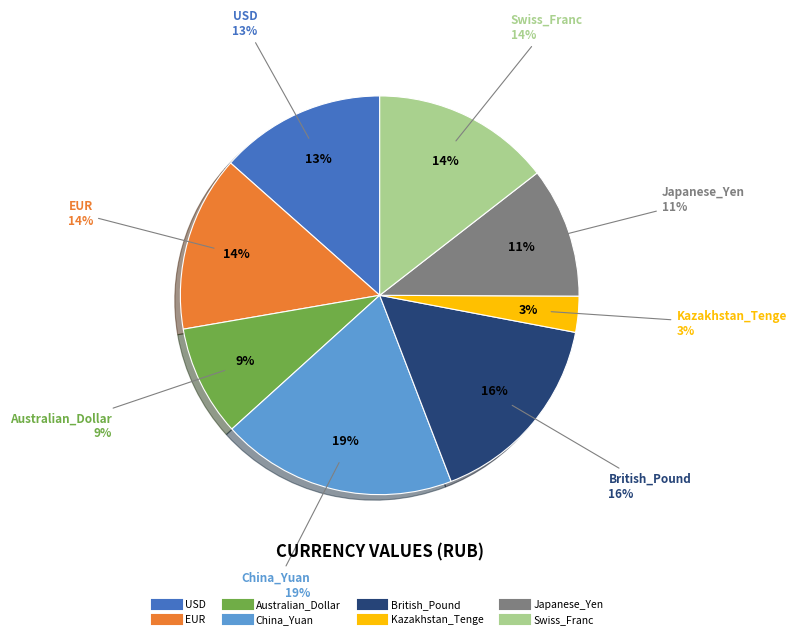

True or false: EUR accounts for 14% of the total.

True